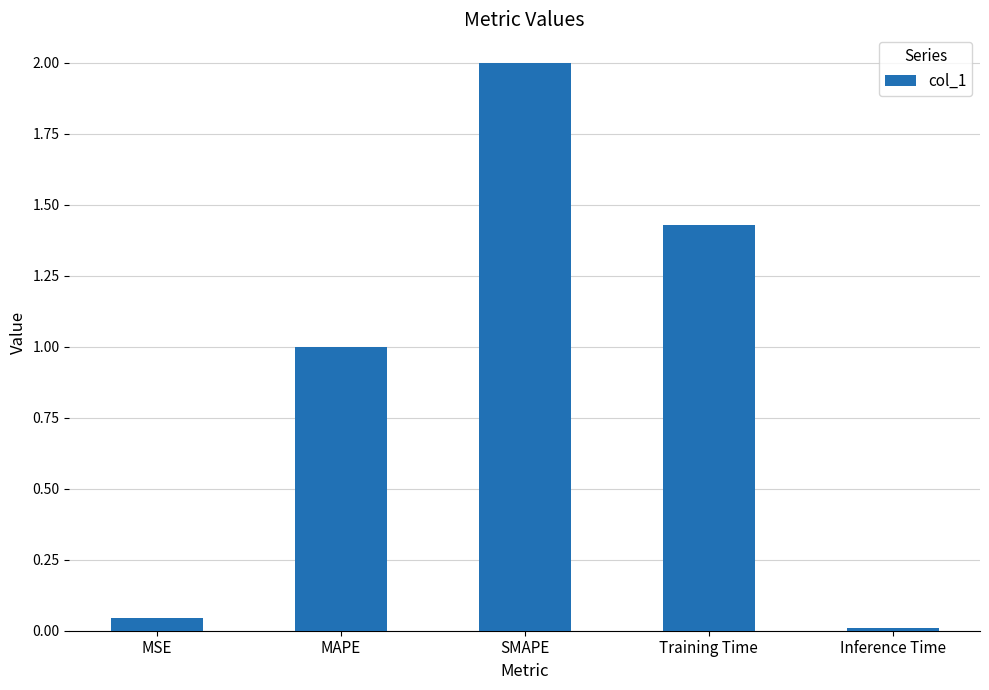

Which label corresponds to the smallest value in the chart?

Inference Time